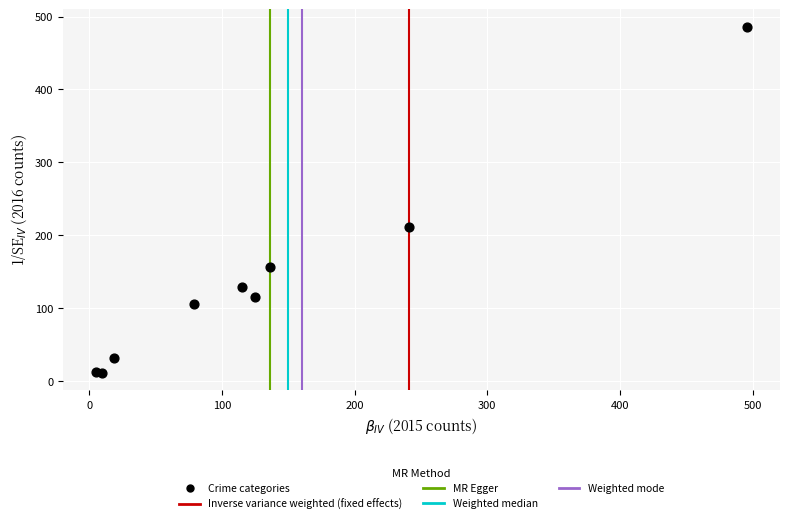

What Y value in the scatter plot is closest to 248?

211